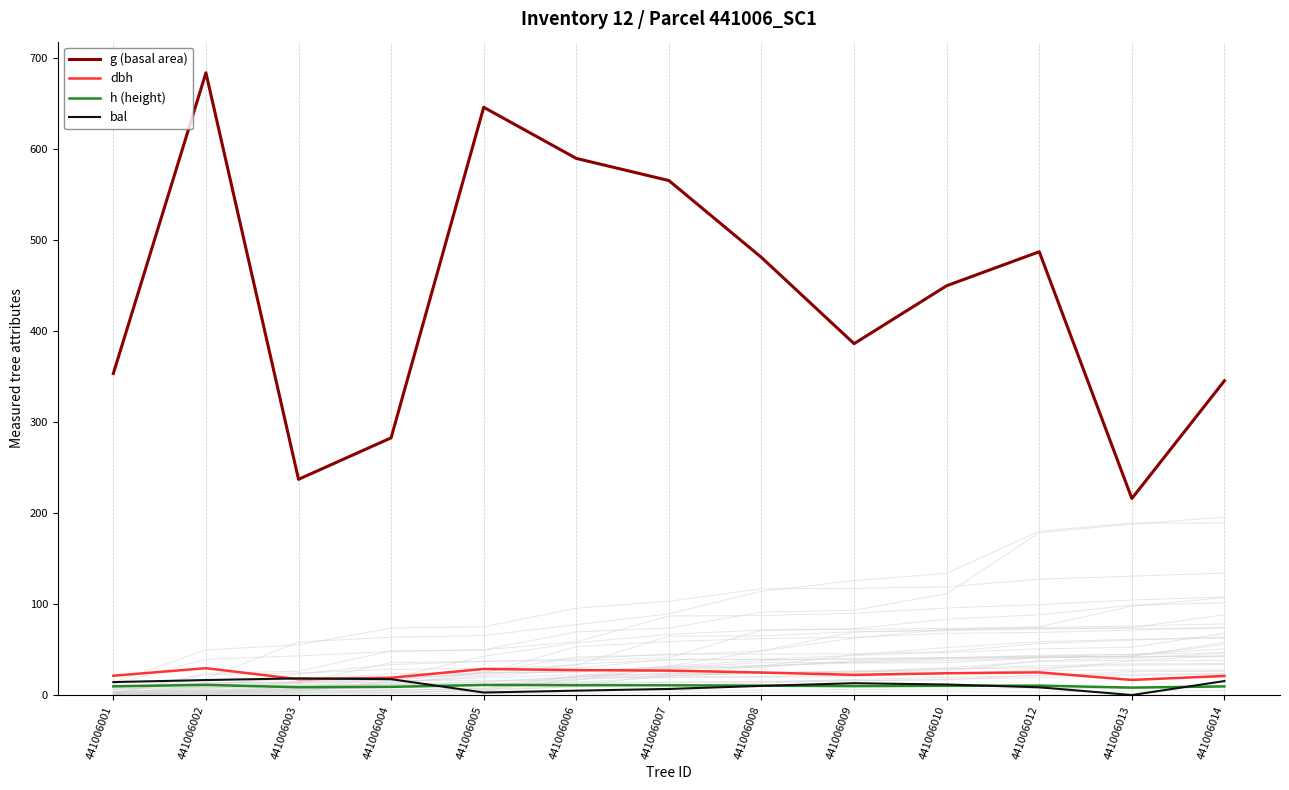

Reading left to right, extract all data points from this chart.

g (basal area): 441006001=353.4	441006002=684.1	441006003=237.1	441006004=282.8	441006005=646.2	441006006=590.0	441006007=565.6	441006008=481.1	441006009=386.3	441006010=450.0	441006012=487.4	441006013=216.1	441006014=345.5
dbh: 441006001=21.2	441006002=29.5	441006003=17.4	441006004=19.0	441006005=28.7	441006006=27.4	441006007=26.8	441006008=24.8	441006009=22.2	441006010=23.9	441006012=24.9	441006013=16.6	441006014=21.0
h (height): 441006001=9.5	441006002=11.2	441006003=8.6	441006004=9.0	441006005=11.1	441006006=10.8	441006007=10.7	441006008=10.3	441006009=9.8	441006010=10.1	441006012=10.3	441006013=8.2	441006014=9.5
bal: 441006001=14.2	441006002=16.5	441006003=18.3	441006004=17.4	441006005=2.8	441006006=4.8	441006007=6.7	441006008=10.0	441006009=13.0	441006010=11.6	441006012=8.5	441006013=0.0	441006014=15.4